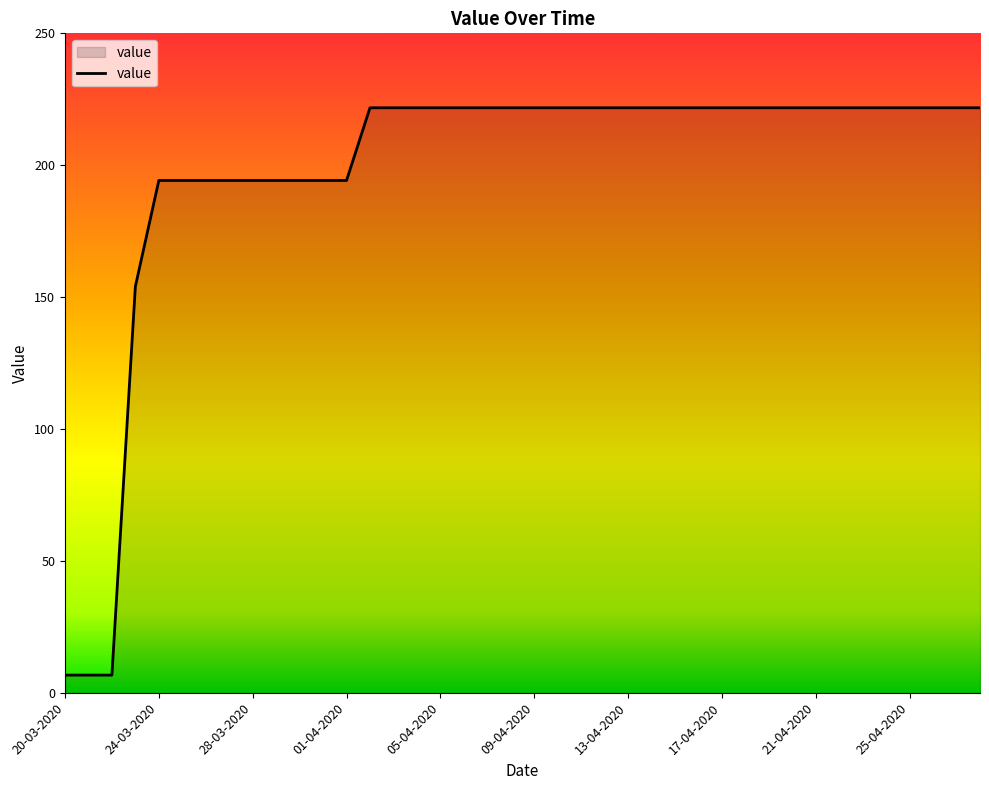

What is the sum of all values?

7909.9